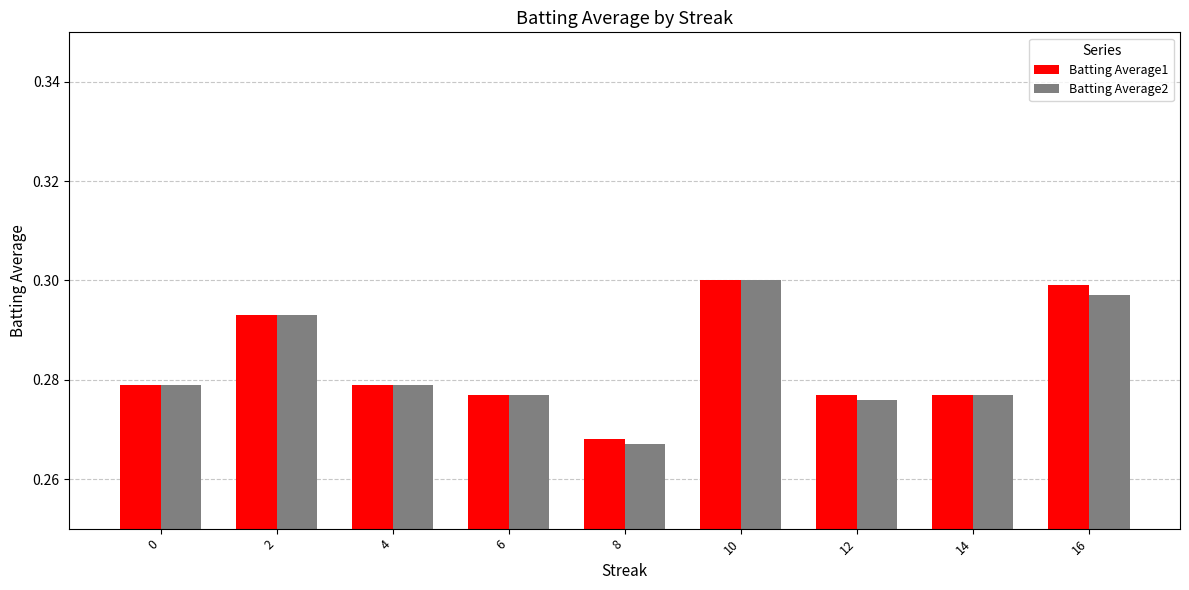

What is the total value across all series at 4?

0.6